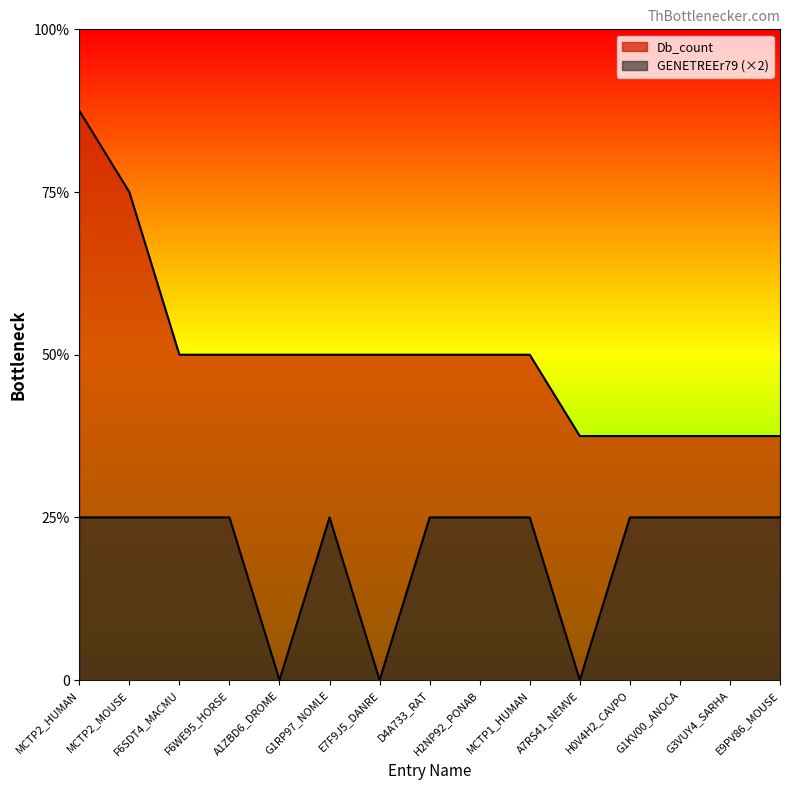

How many GENETREEr79 values are between 2 and 3?

12